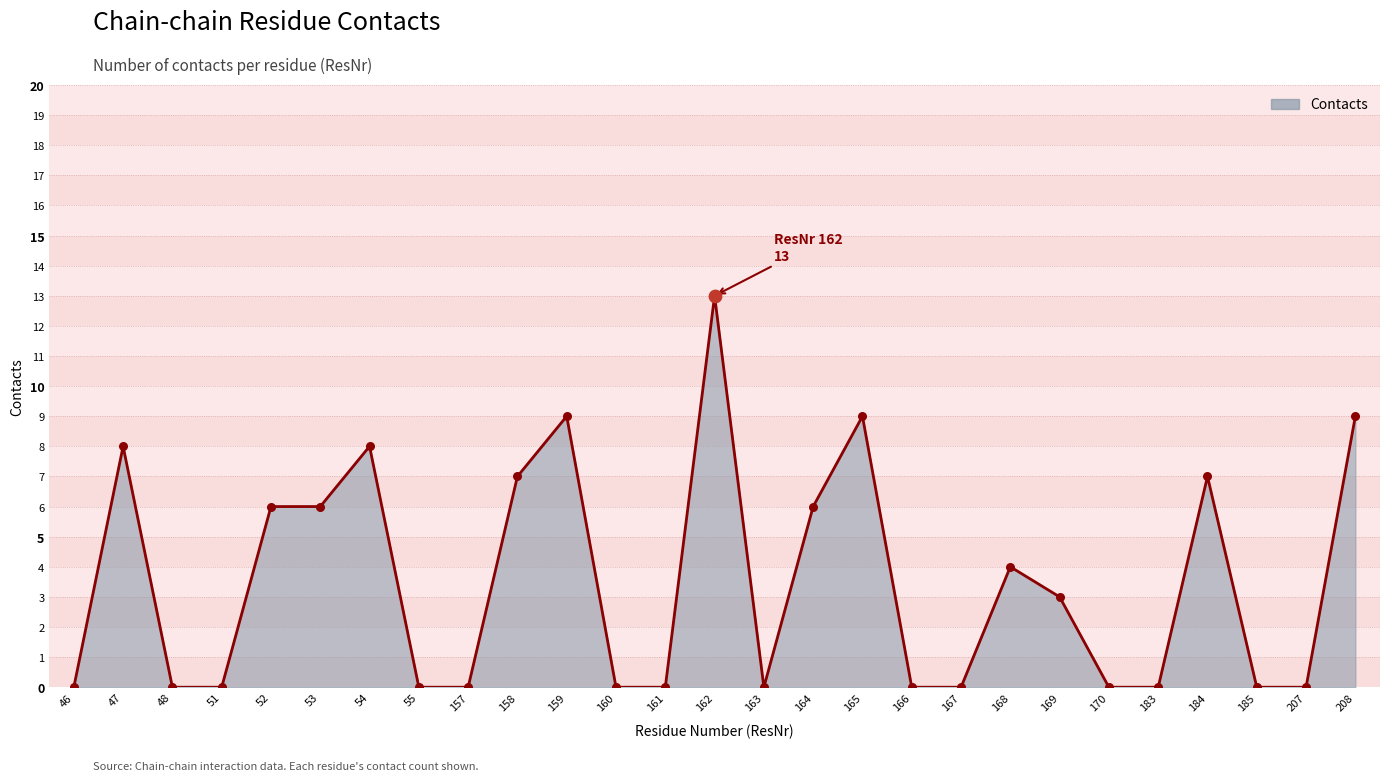

What is the change in value from 54 to 168?

-4